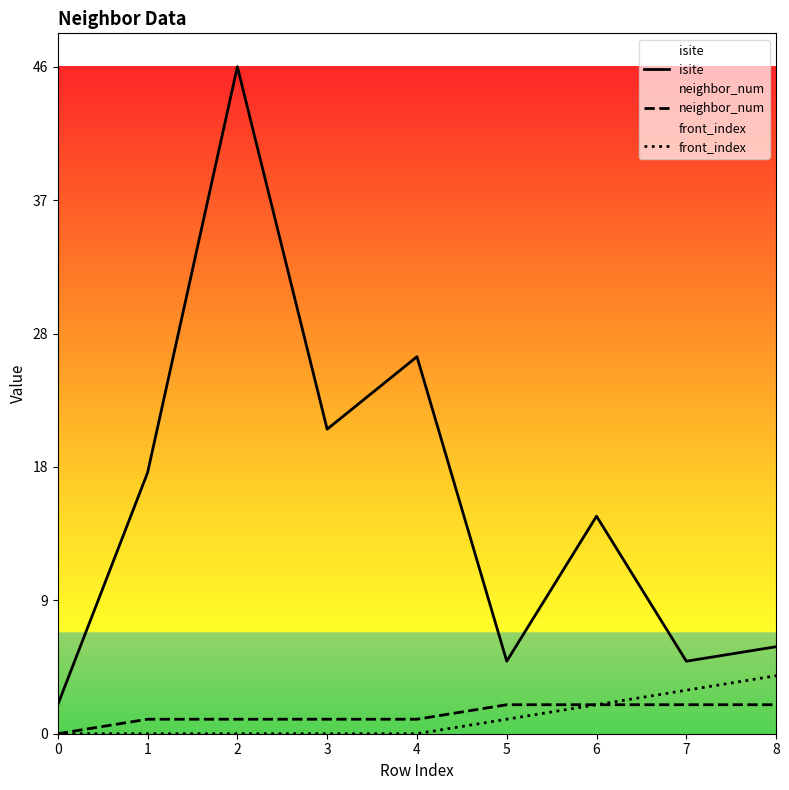

What is the total value across all series at 2?

47